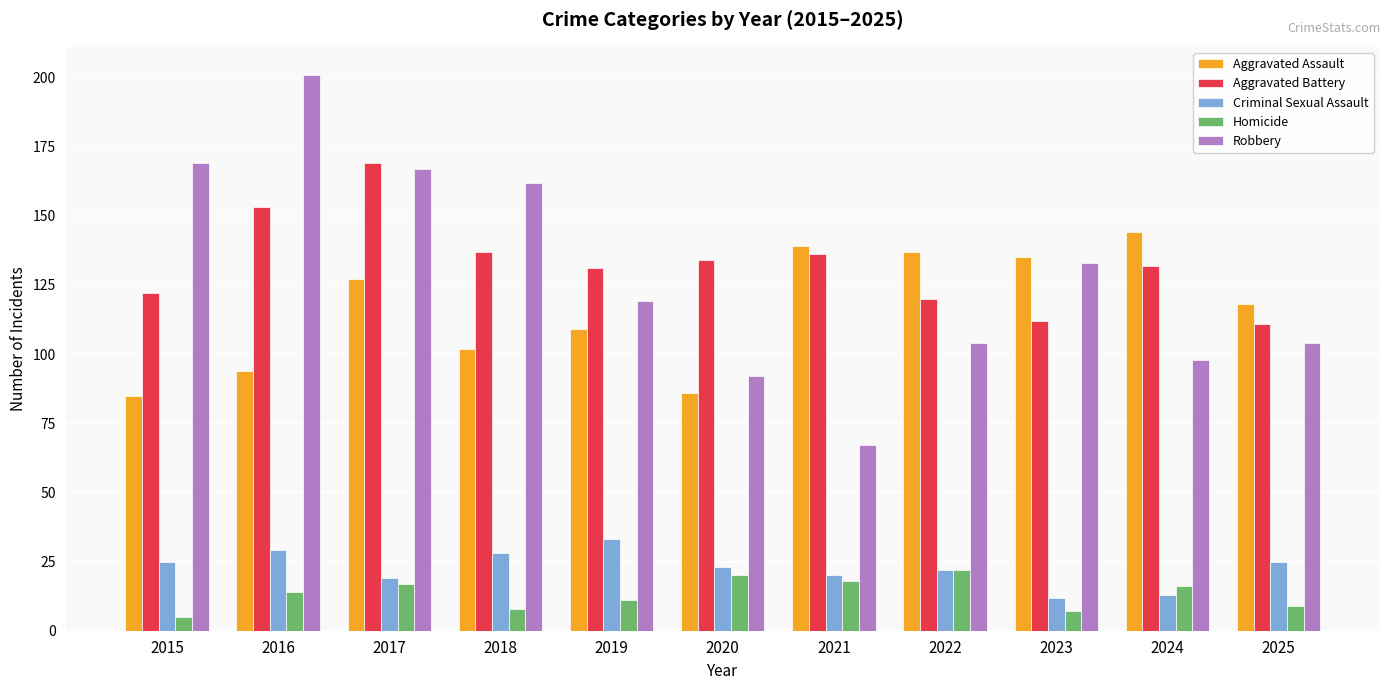

At which label does Aggravated Assault first exceed 118?

2017